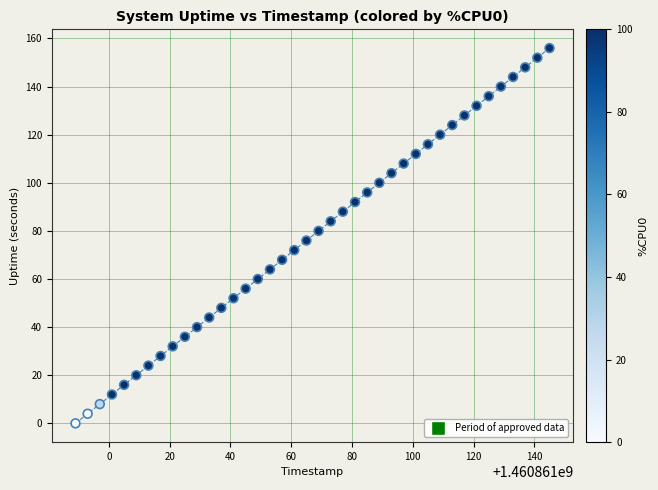

What is the range of X values (max minus min)?

156